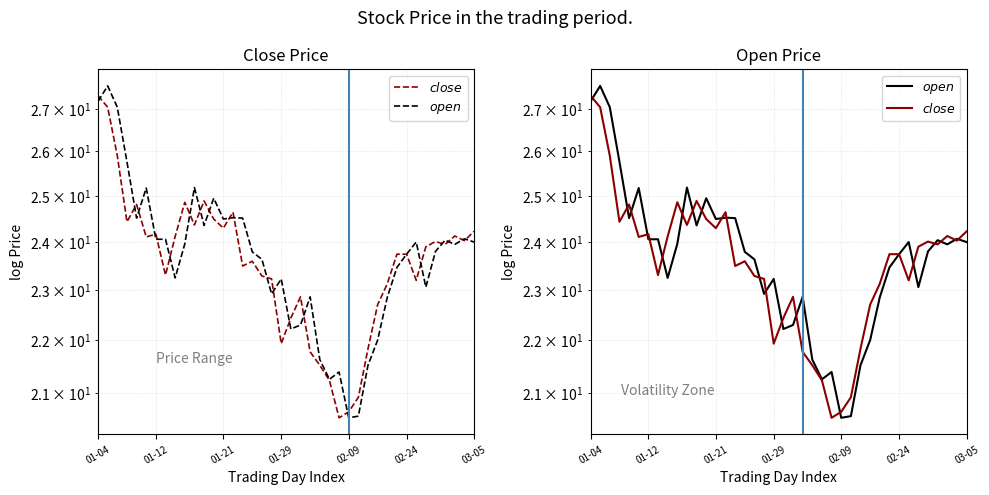

What is the maximum value shown in the chart?

27.6